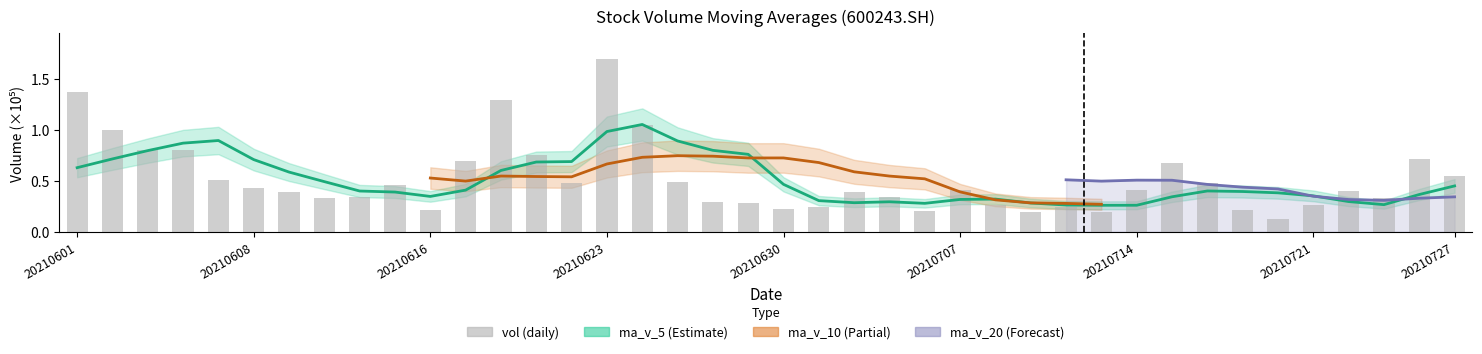

What is the difference between the second highest and minimum values?

1.2